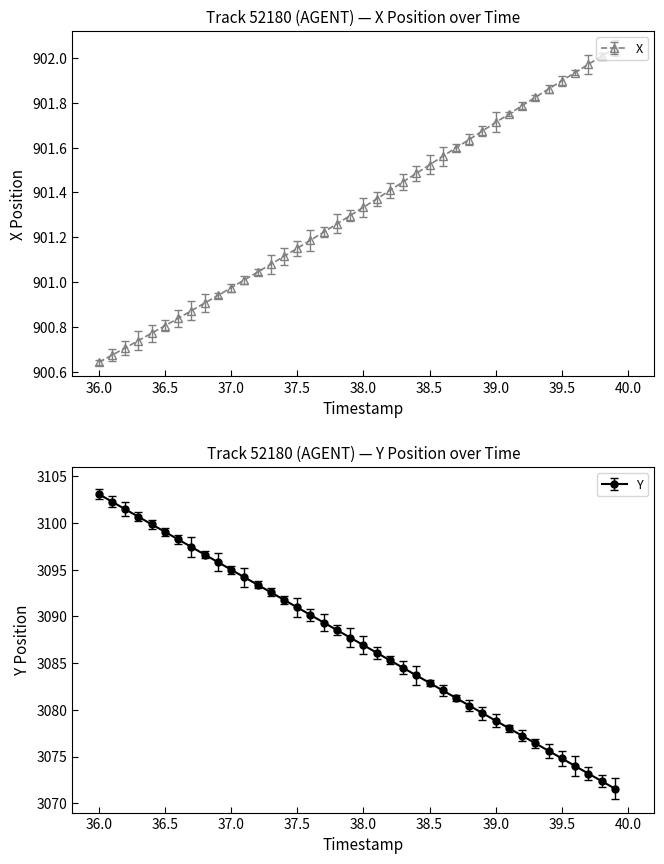

How many lines are shown in the chart?

2